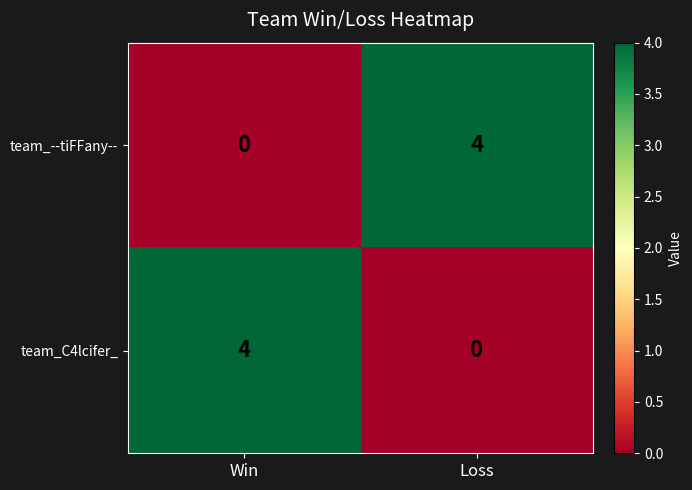

What is the sum of all team_C4lcifer_ values?

4